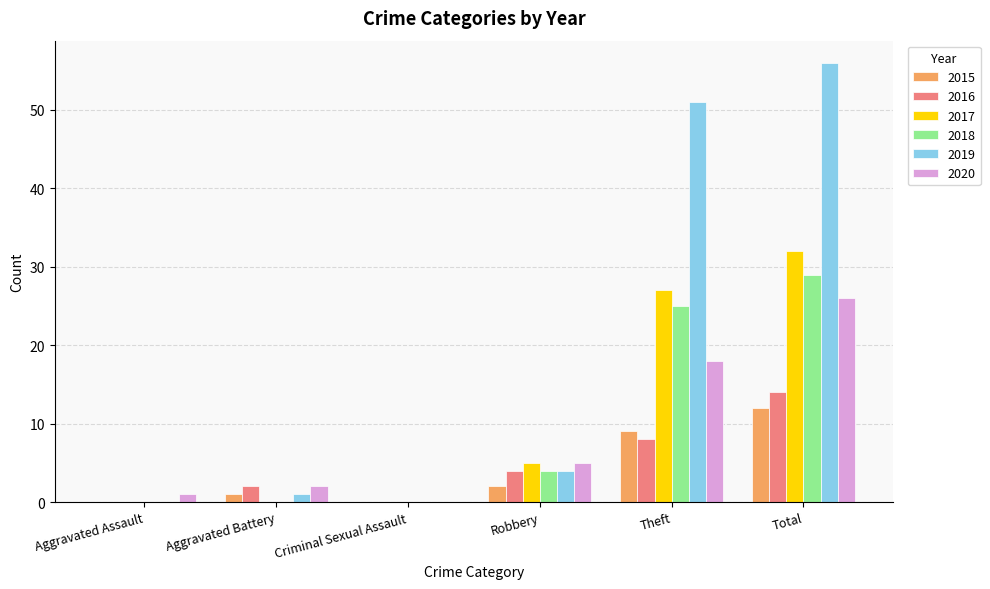

What is the sum of the 2017 values at Robbery and Total?

37